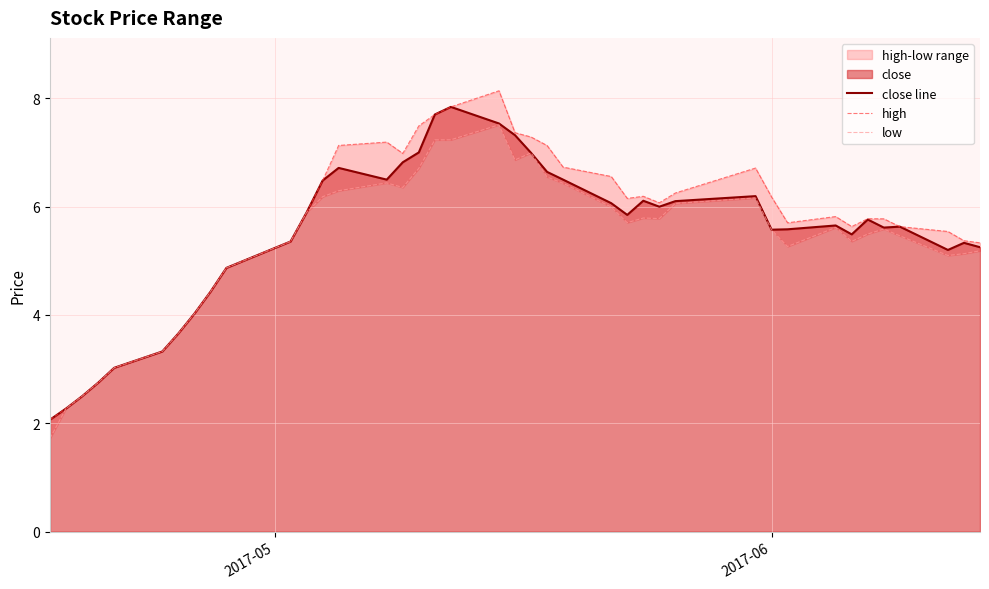

What is the maximum value for close line?

7.8